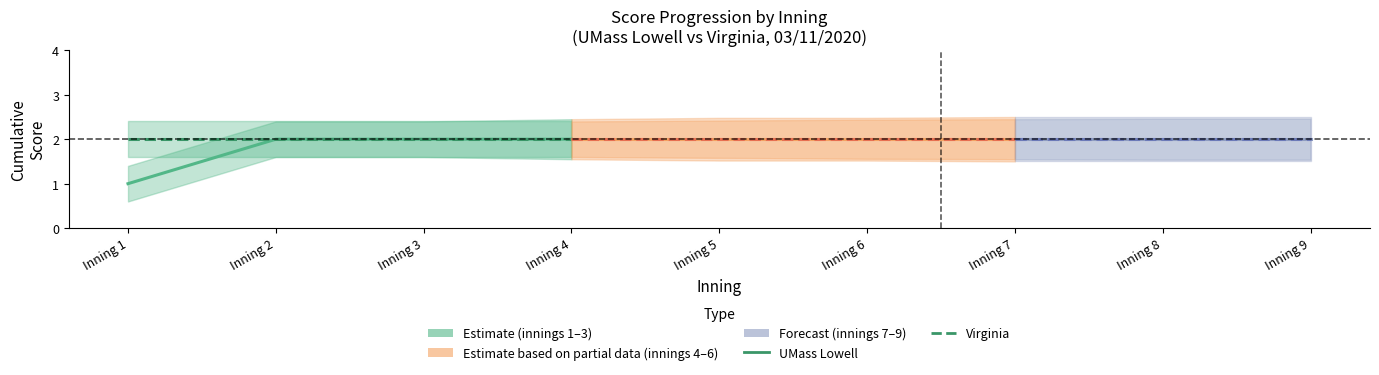

At which category does the chart reach its minimum across all series?

Inning 1